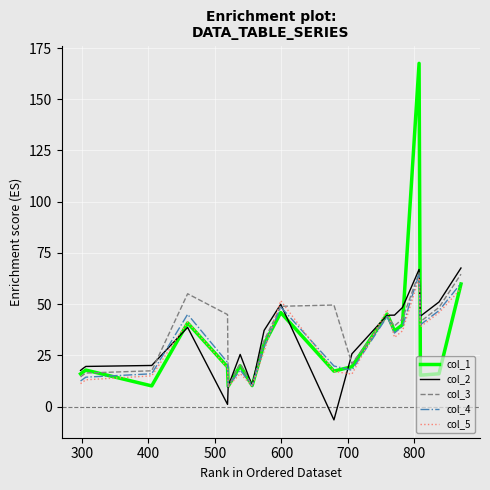

How many lines are shown in the chart?

5